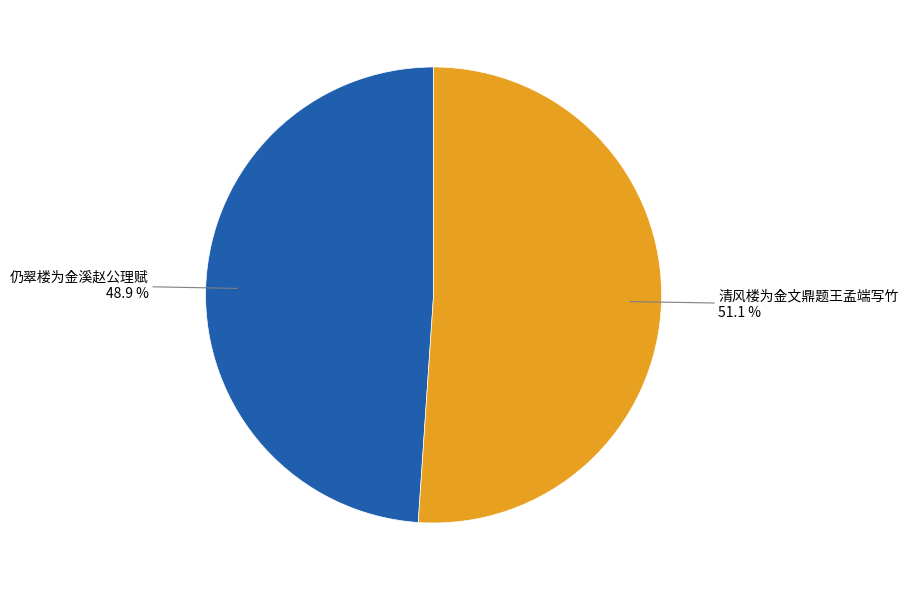

Do 仍翠楼为金溪赵公理赋 and 清风楼为金文鼎题王孟端写竹 together represent more than half of the pie?

Yes